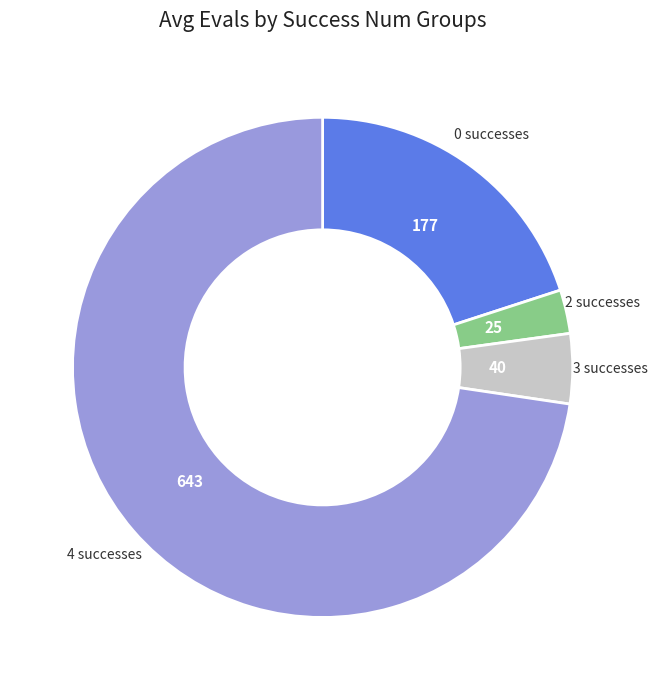

Does any single category account for the majority?

Yes